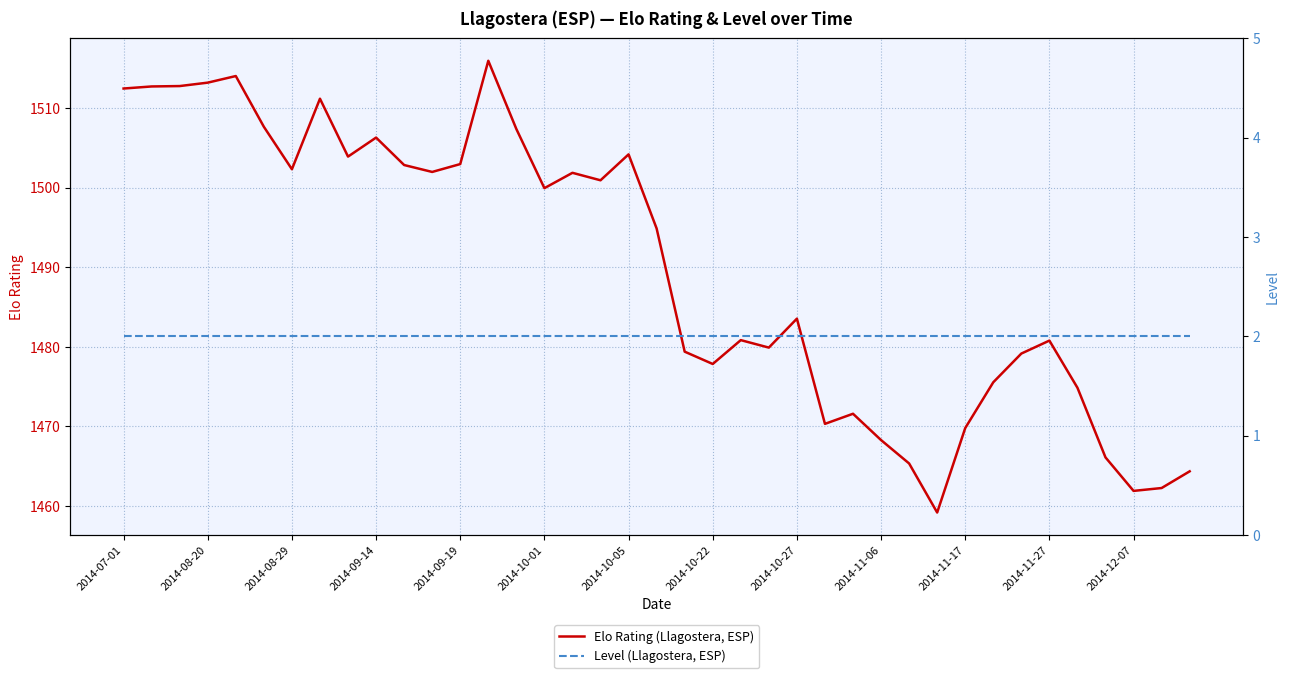

What is the highest value of the Elo Rating (Llagostera, ESP) series?

1516.0